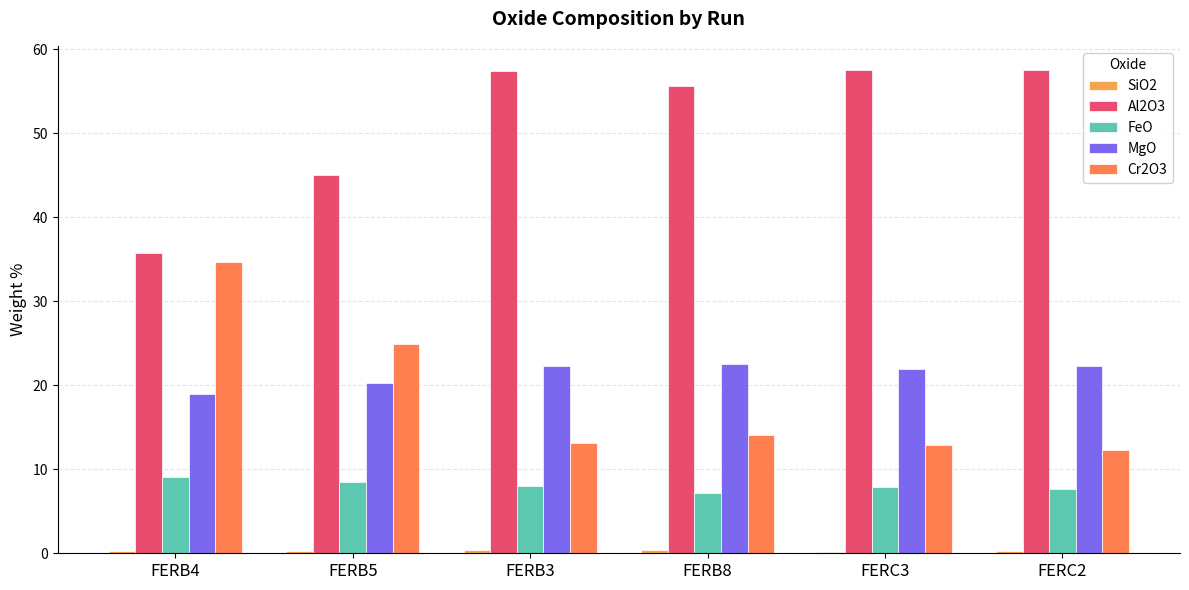

Is it true that SiO2 equals 0.2 at FERB4?

True